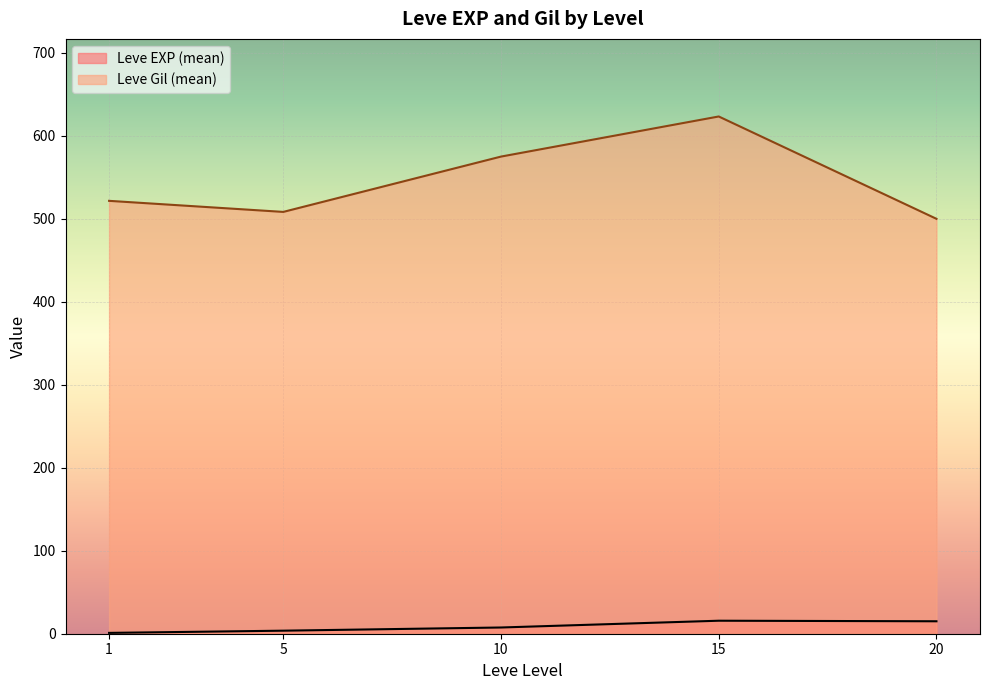

After their last crossing, which series has the higher values: Leve EXP or Leve Gil?

Leve Gil